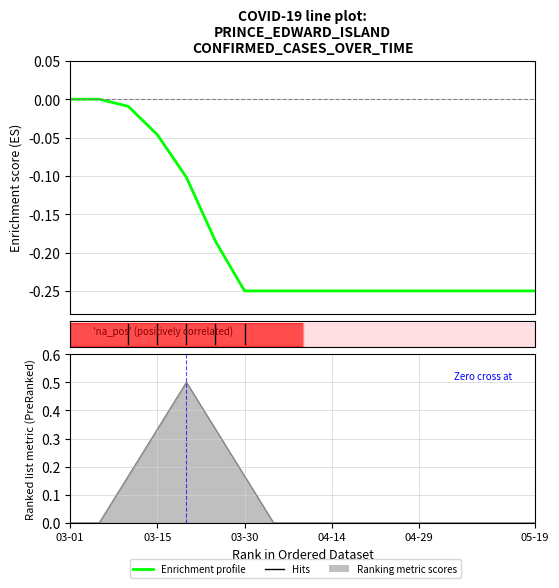

How many negative values are there?

15